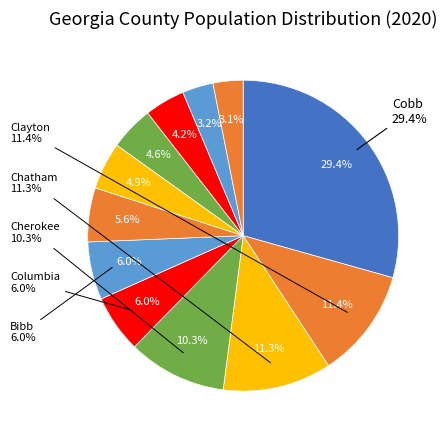

What percentage do Bibb and Clayton together represent?

17.4%